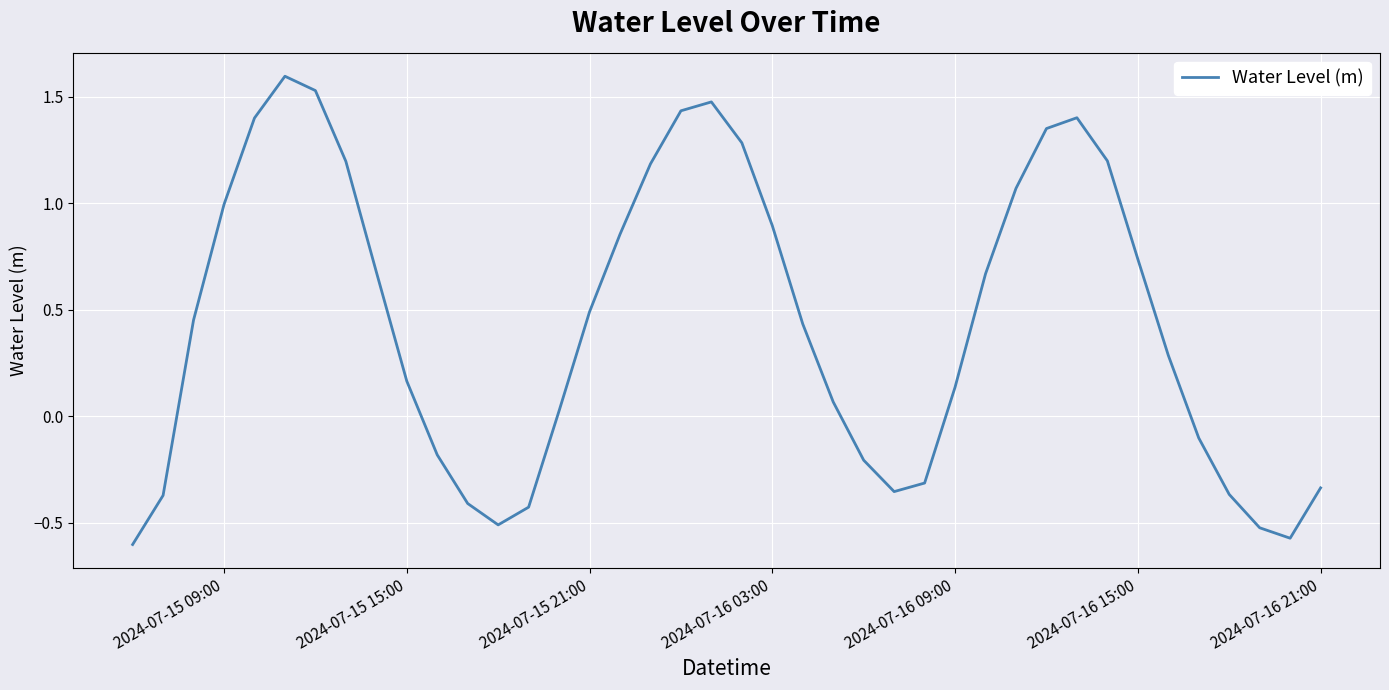

How many lines are shown in the chart?

1